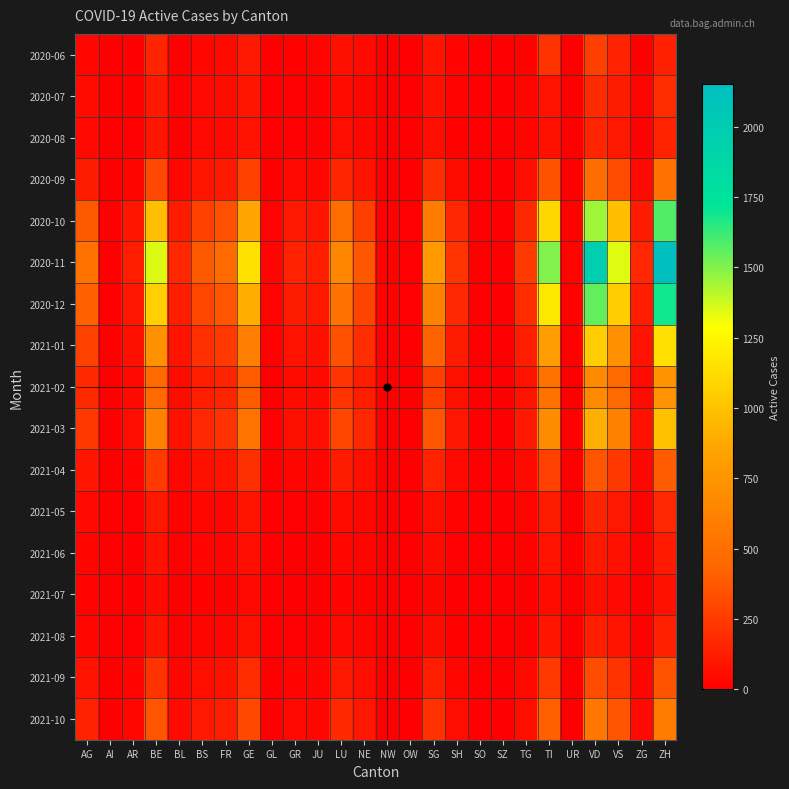

Rank the series by their maximum value, from highest to lowest.

2020-11, 2020-12, 2020-10, 2021-01, 2021-03, 2021-02, 2021-10, 2020-09, 2021-04, 2021-09, 2020-06, 2020-07, 2021-05, 2020-08, 2021-08, 2021-06, 2021-07